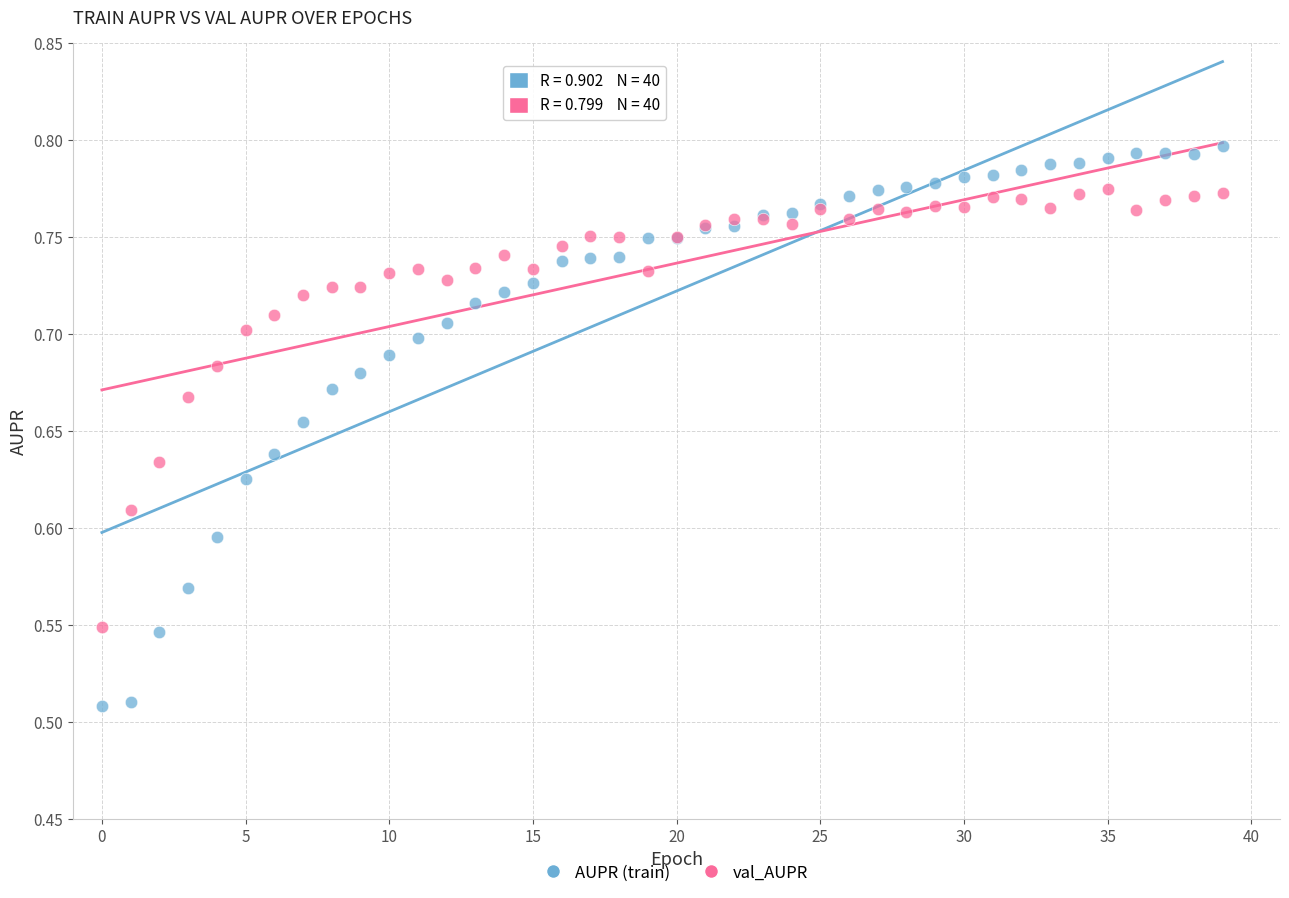

What are all the series names shown in the legend?

AUPR (train), val_AUPR